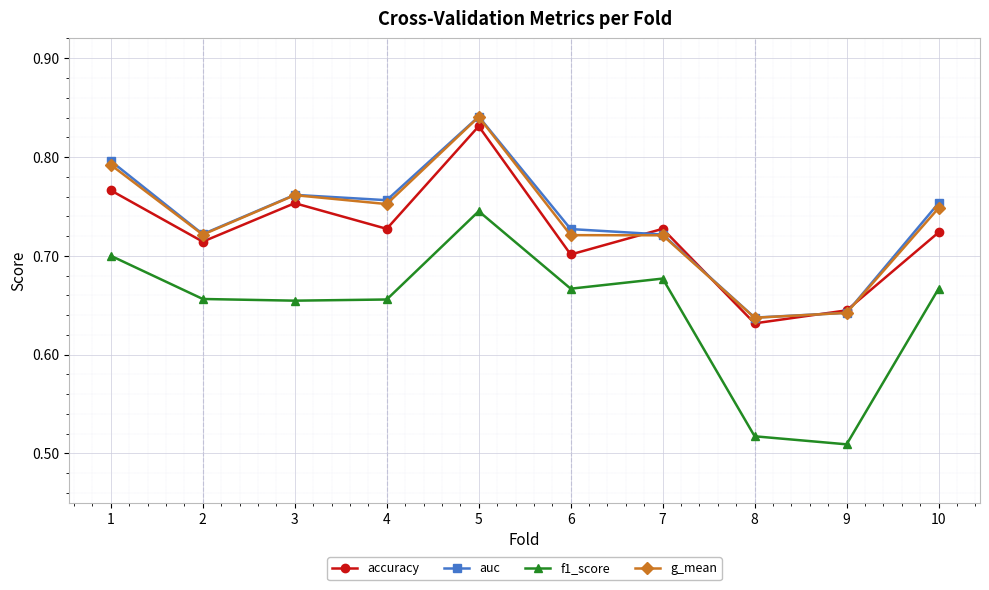

How many interior local peaks does the accuracy series have?

3